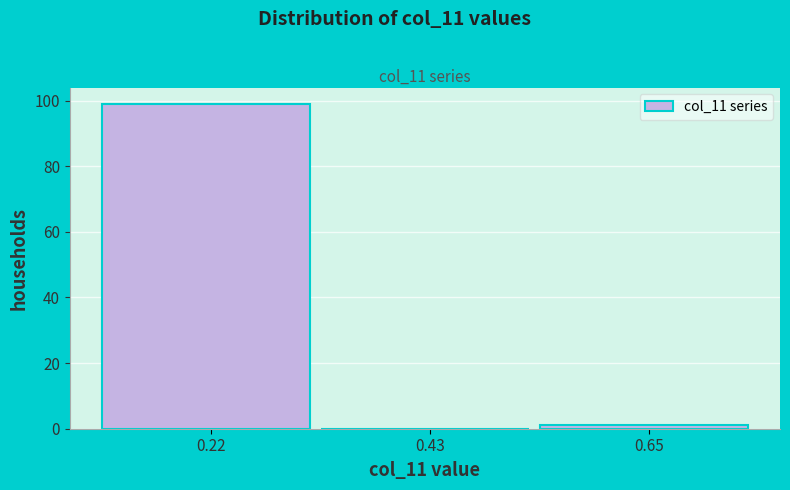

Reading left to right, list all the values displayed in this chart.

0.22=99	0.43=0	0.65=1